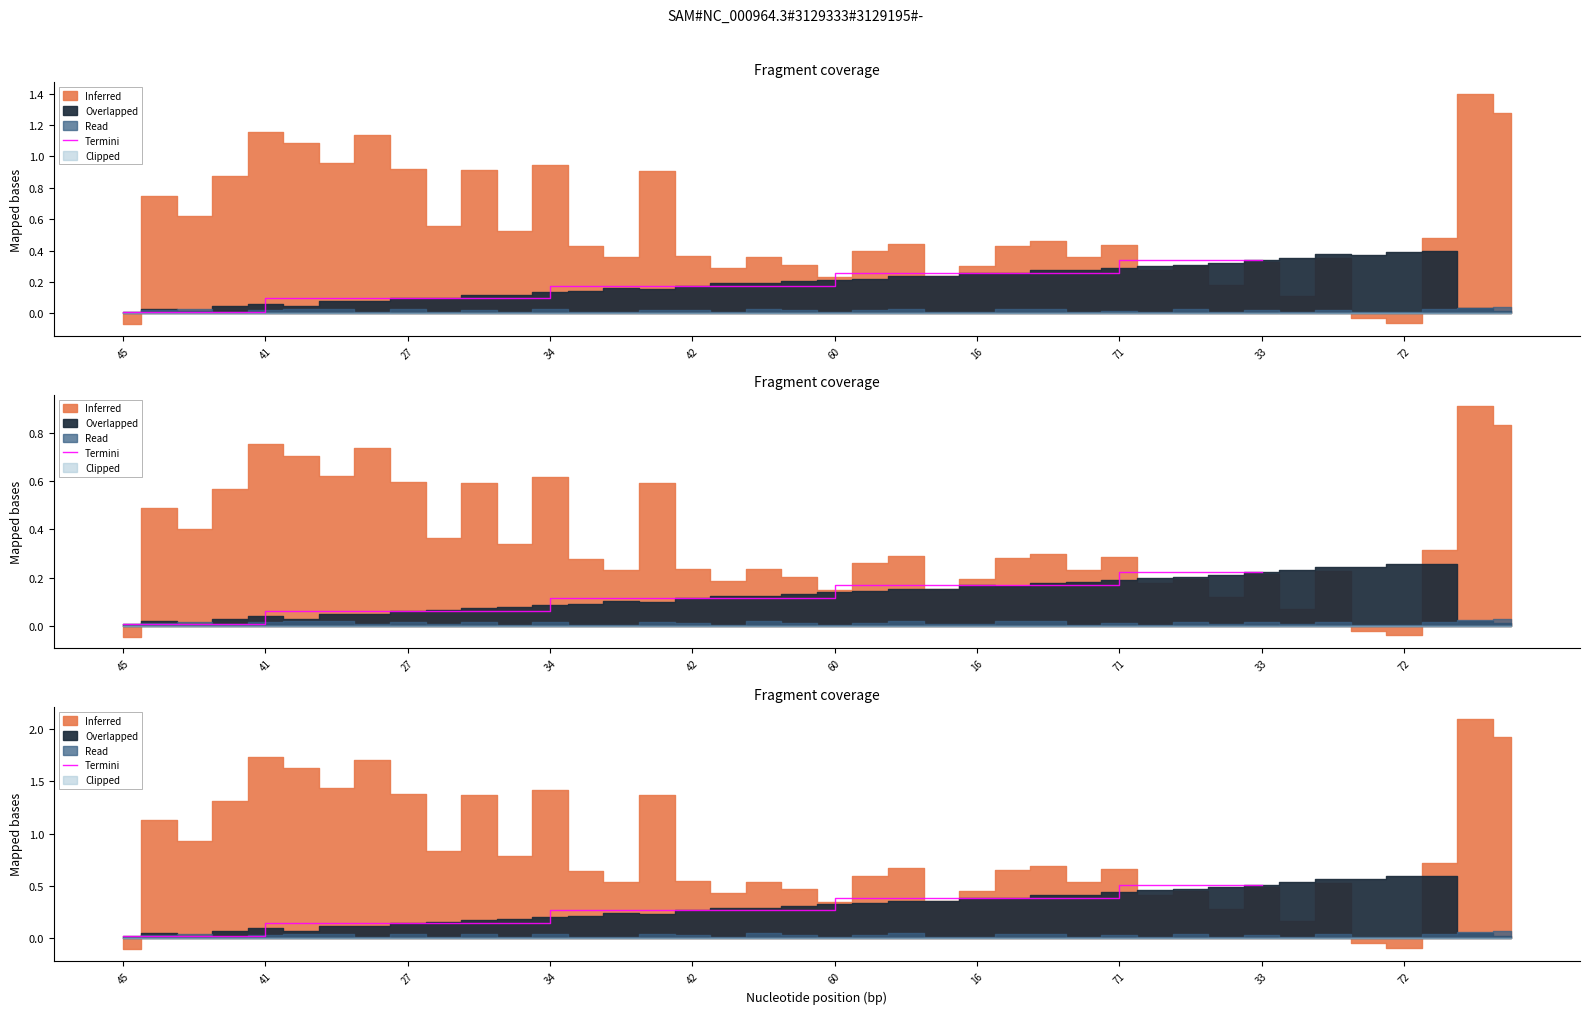

True or false: there are more than 0 points higher than both neighbors.

False